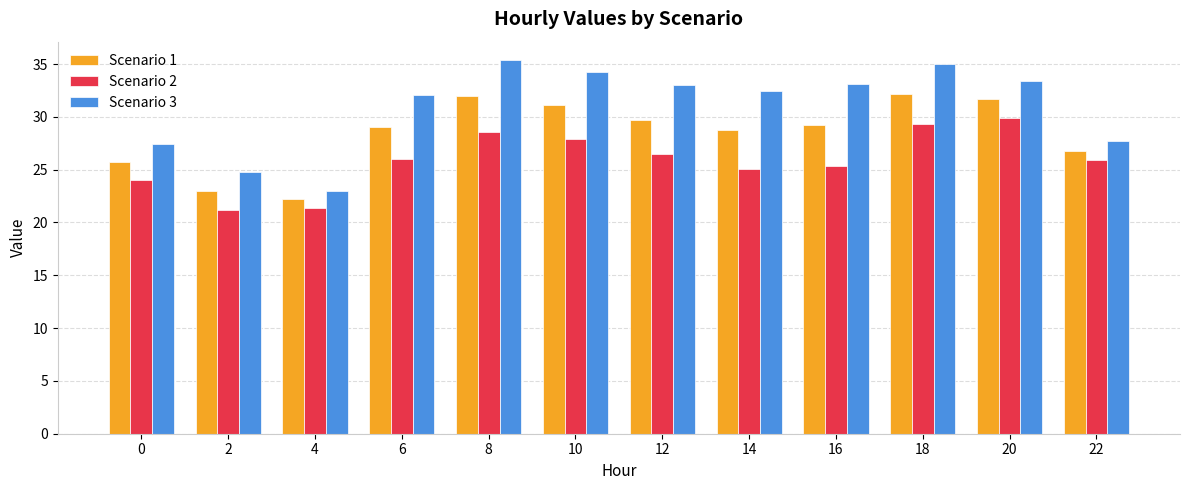

What is the value of the Scenario 2 bar at the 9th from the left?

25.4